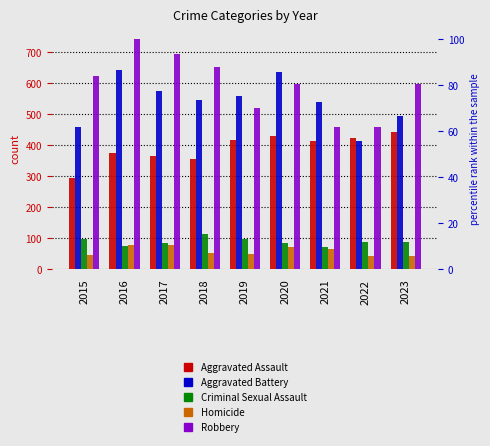

Which has a higher value, 2018 or 2019?

2019